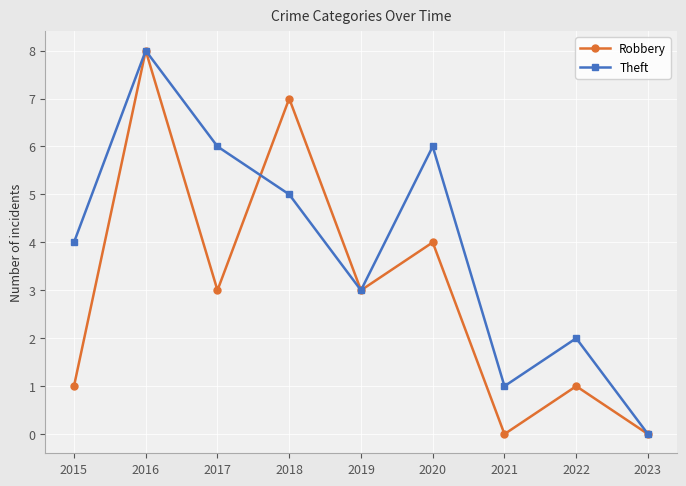

What is the total value across all series at 2017?

9